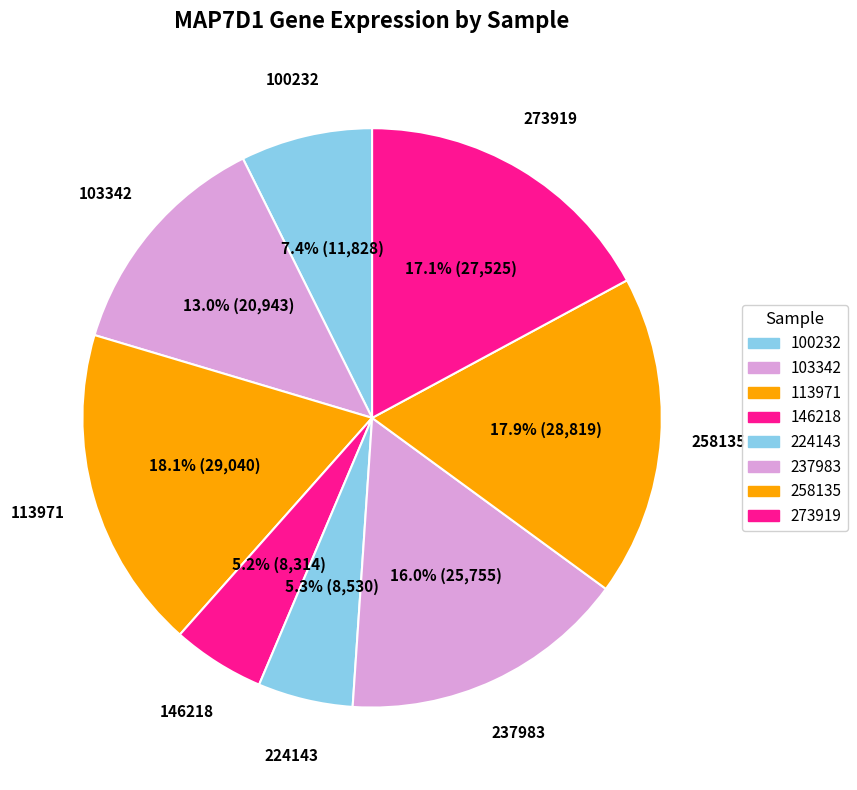

Count the number of slices in the pie.

8